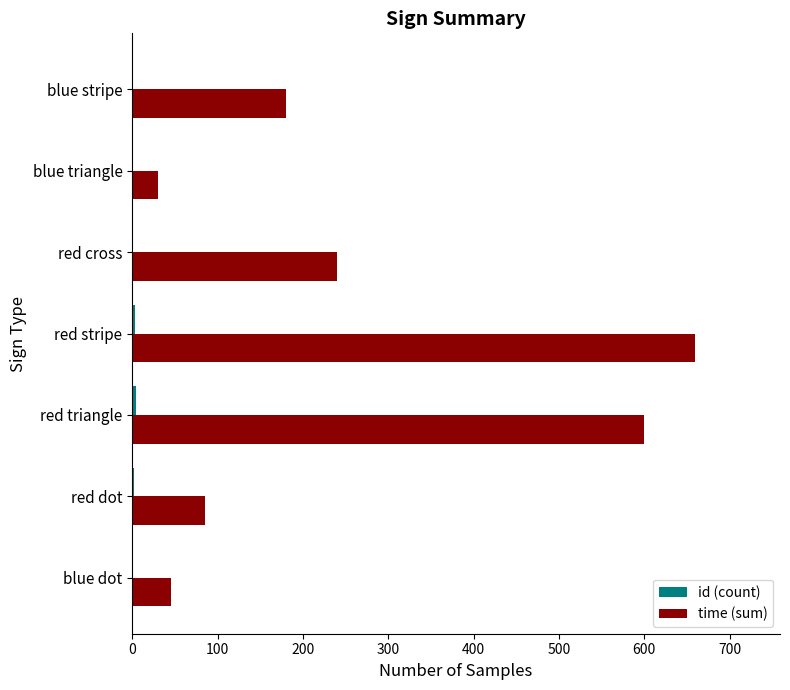

At which category is the sum across all series the highest?

red stripe